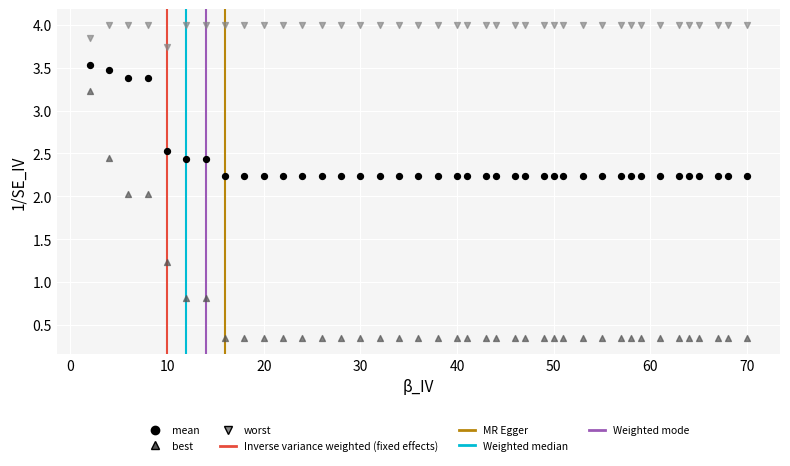

Which series reaches the minimum Y coordinate?

best